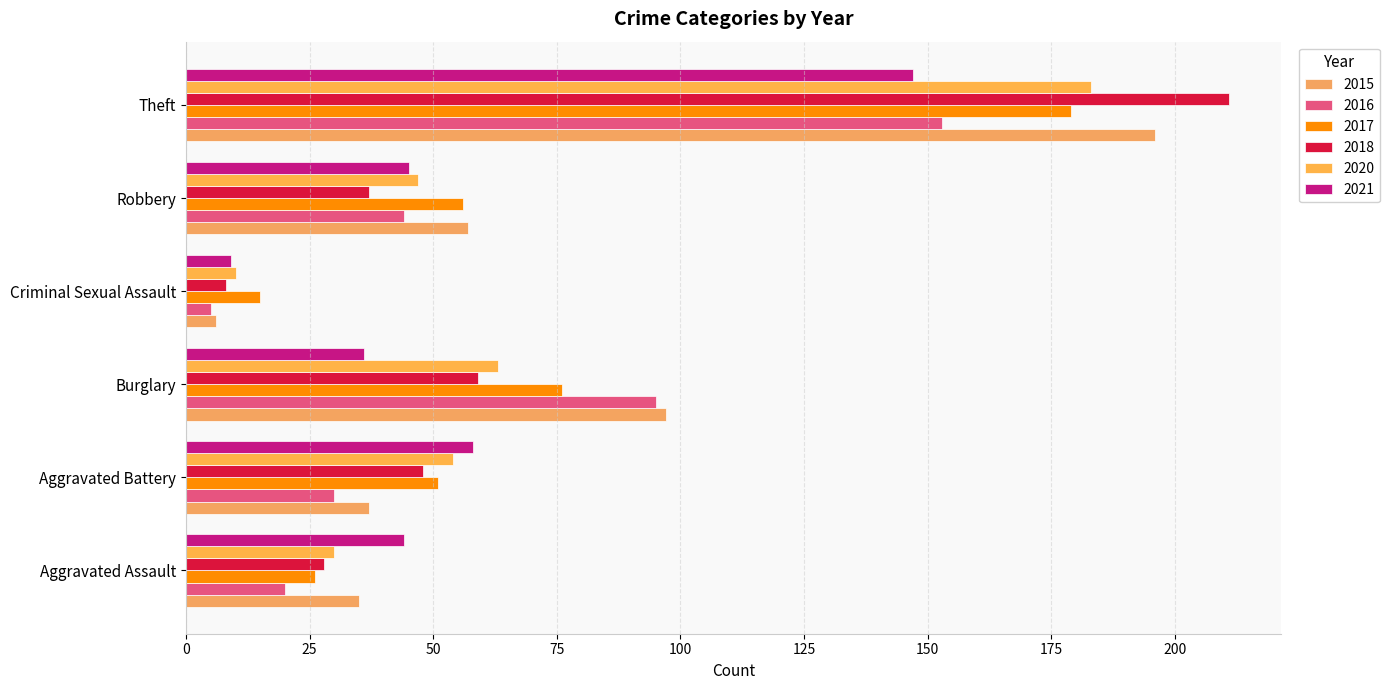

The value of 2015 at Burglary is 57. True or false?

False